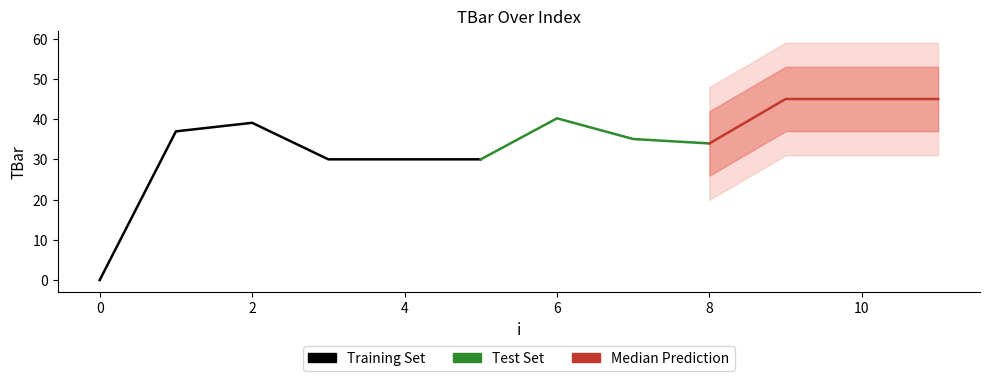

What is the sum of the values at 6 and 9?

85.2